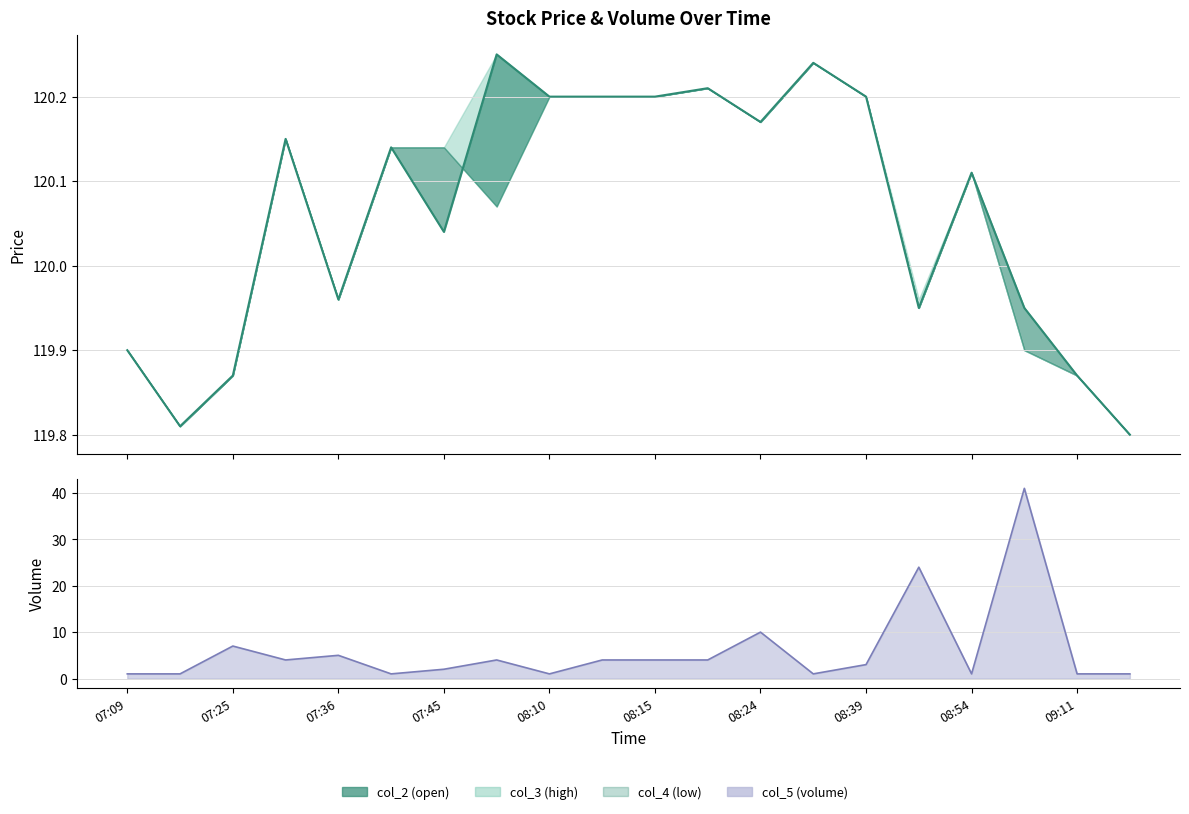

True or false: col_5 (volume) has a value of 1.0 at 09:20.

True